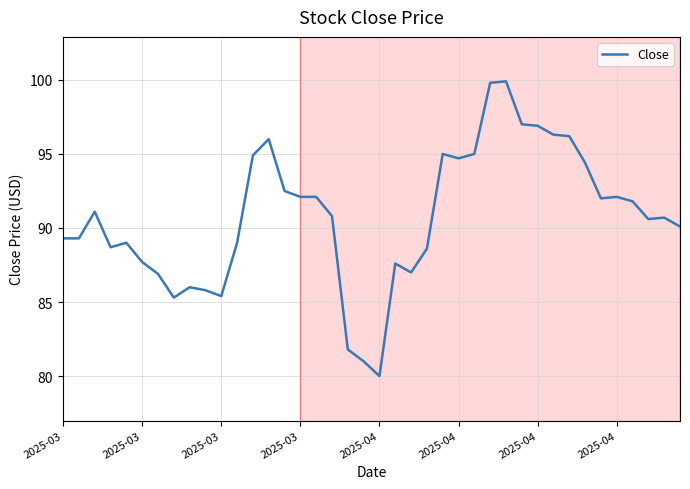

What is the greatest value displayed?

99.9